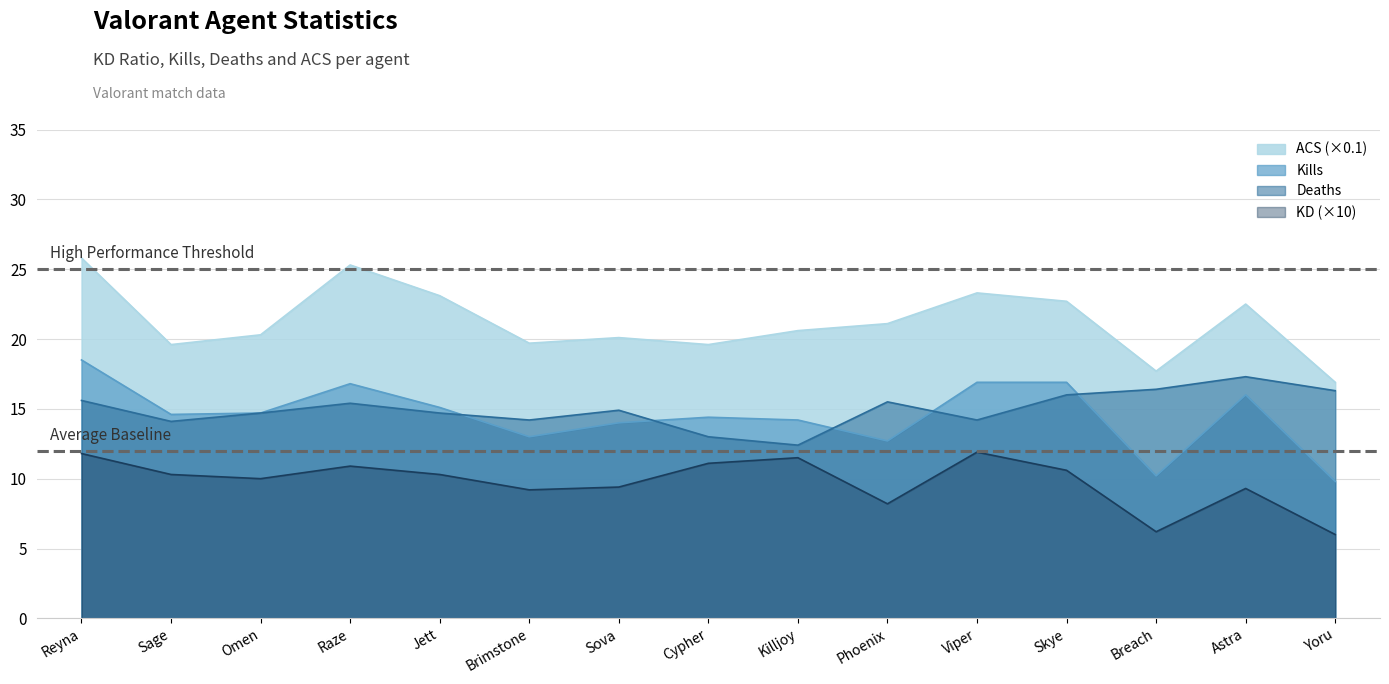

Which series has the largest total across all categories?

ACS (×0.1)